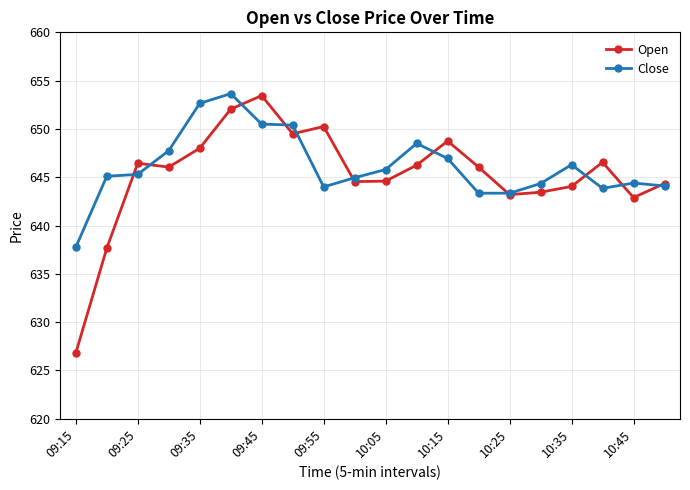

What is the value of the Open point at the 15th from the left?

643.2